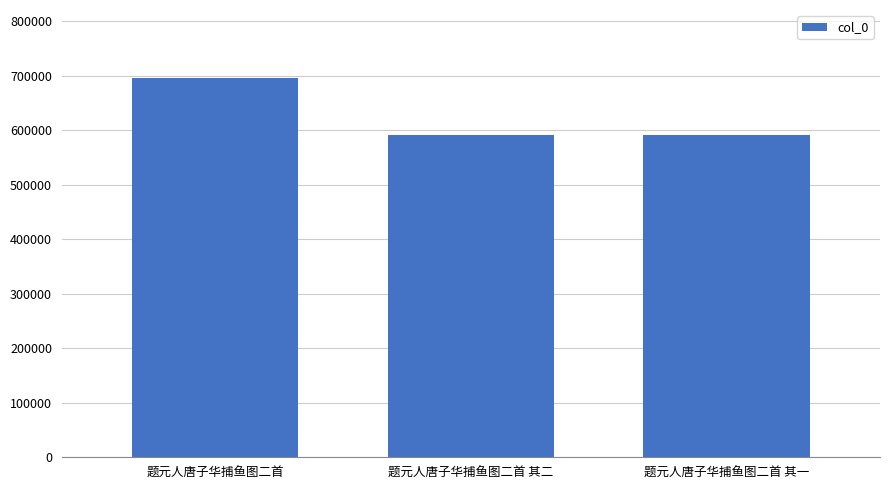

What is the value of the 1st bar from the left?

695857